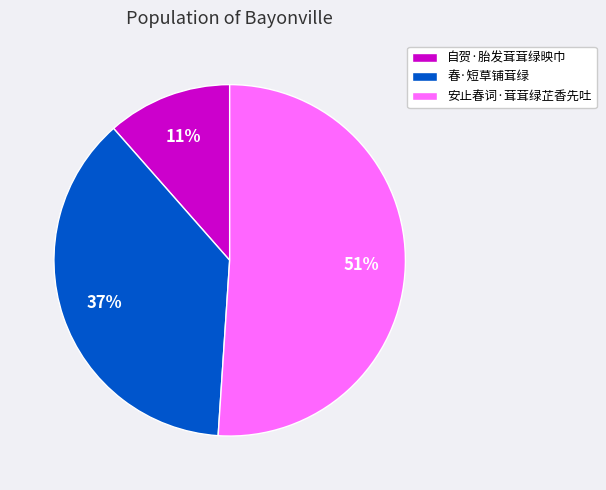

What is the ratio of the value at 自贺·胎发茸茸绿映巾 to the value at 春·短草铺茸绿?

0.3